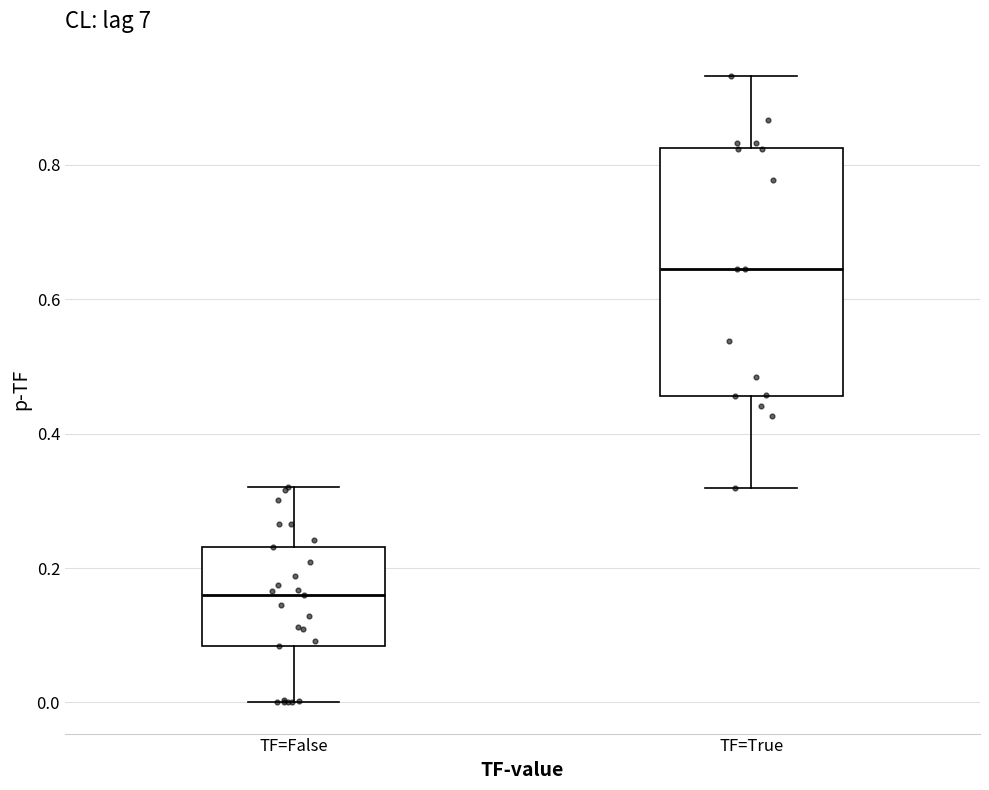

Where does the lower whisker of the box for TF=True end on the y-axis? The values are not printed on the chart, so give them approximately, as read against the axis.

0.32